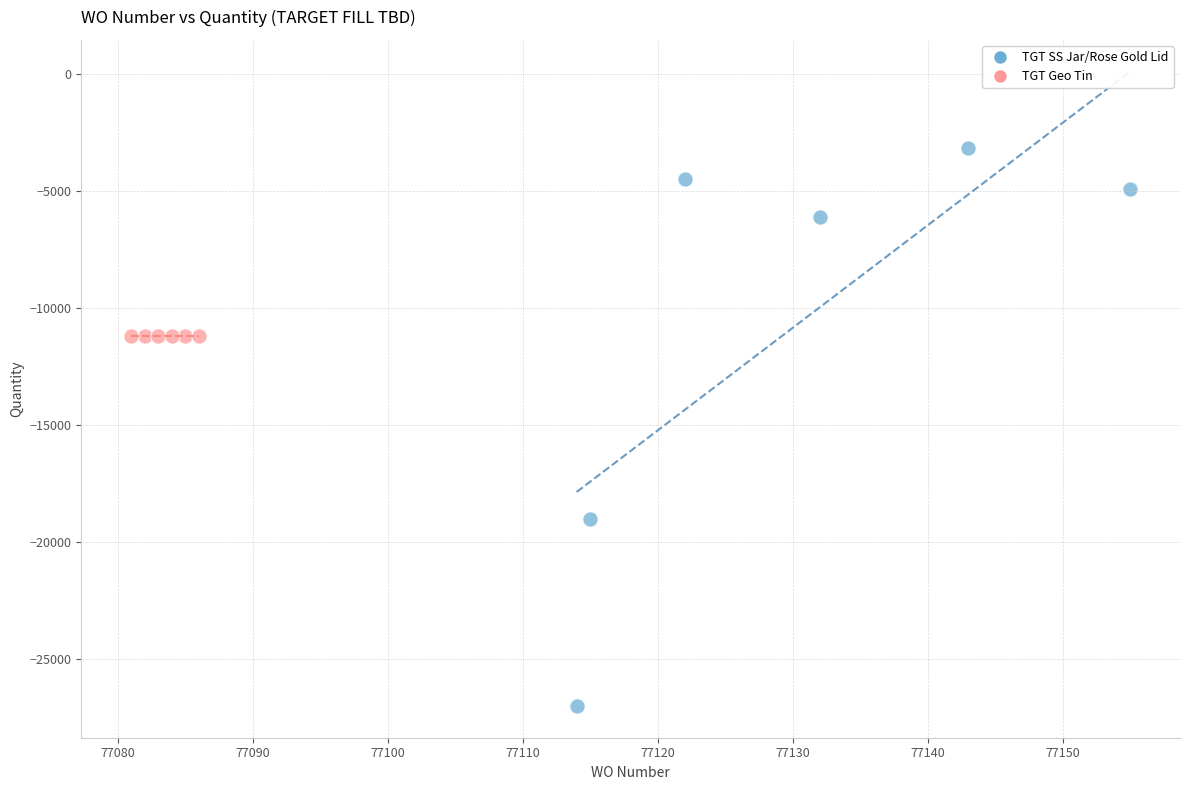

Which series reaches the minimum Y coordinate?

TGT SS Jar/Rose Gold Lid